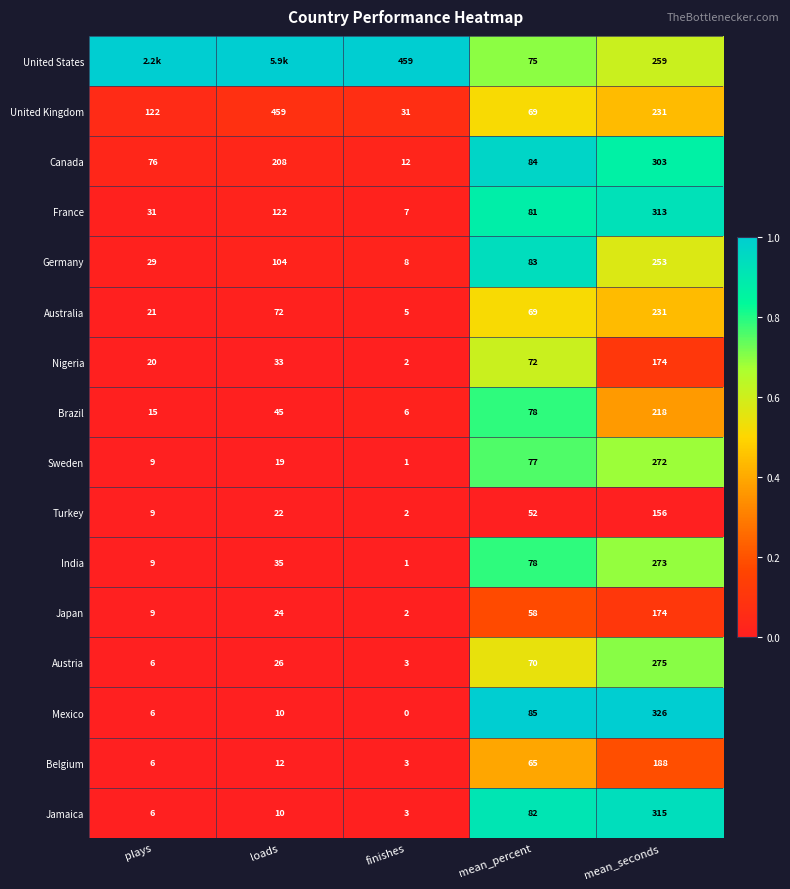

The Nigeria series shows 50 at mean_percent. True or false?

False